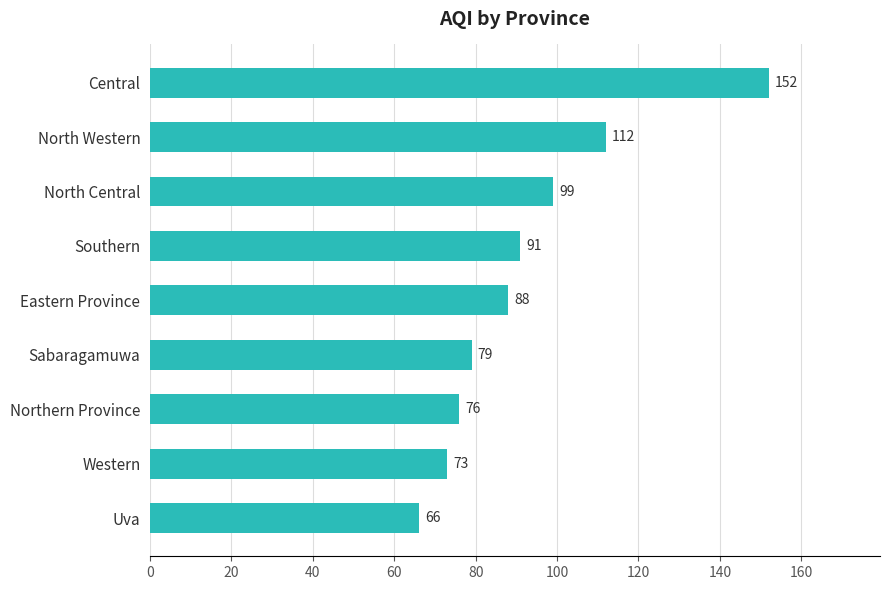

What is the difference between the maximum and minimum values?

86